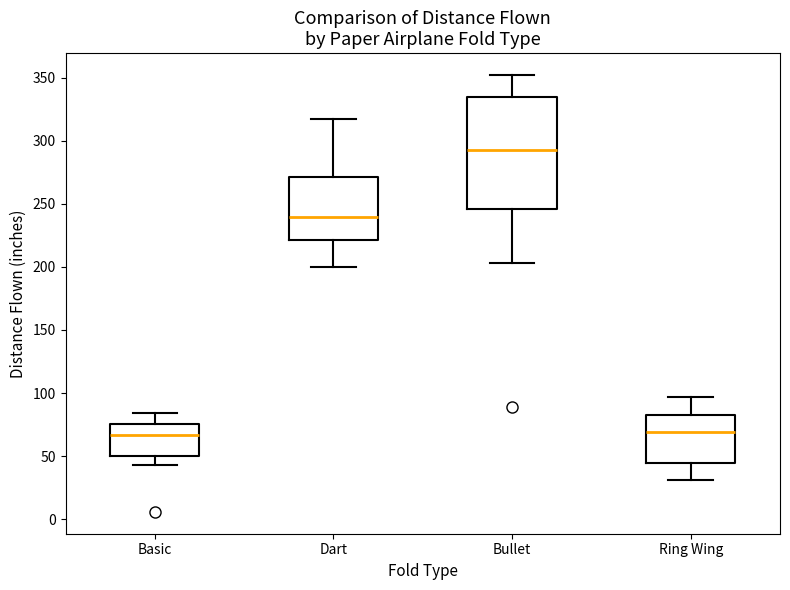

Where does the upper whisker of the box for Dart end on the y-axis? The values are not printed on the chart, so give them approximately, as read against the axis.

315